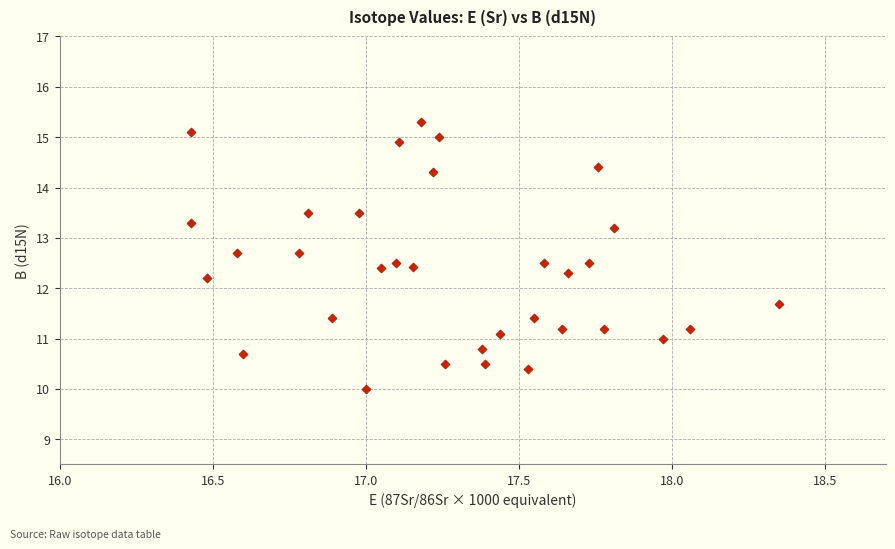

What is the range of X values (max minus min)?

1.9